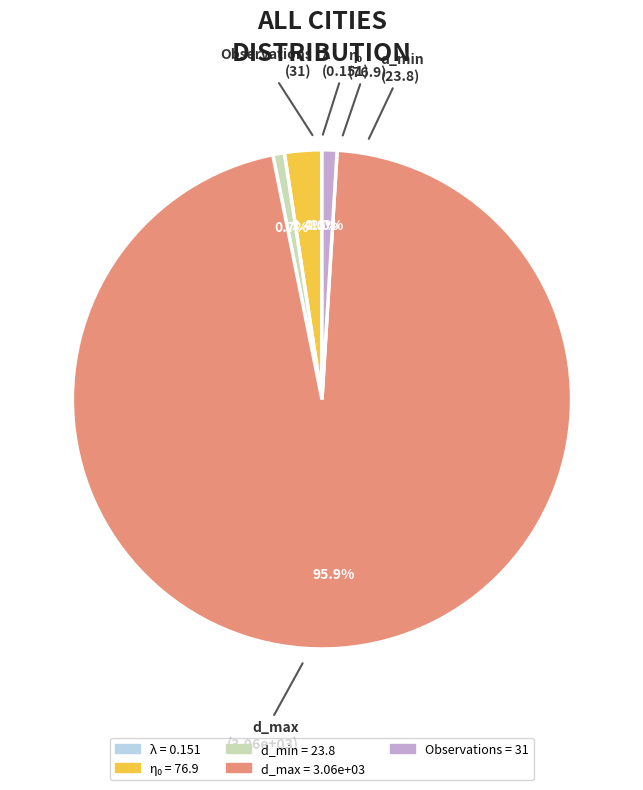

Does d_max represent more than half of the total?

Yes